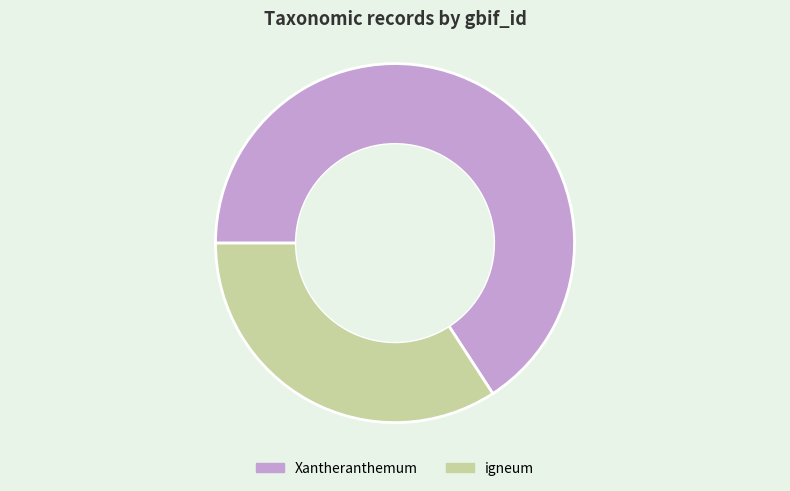

Rank the categories by value from lowest to highest.

igneum, Xantheranthemum